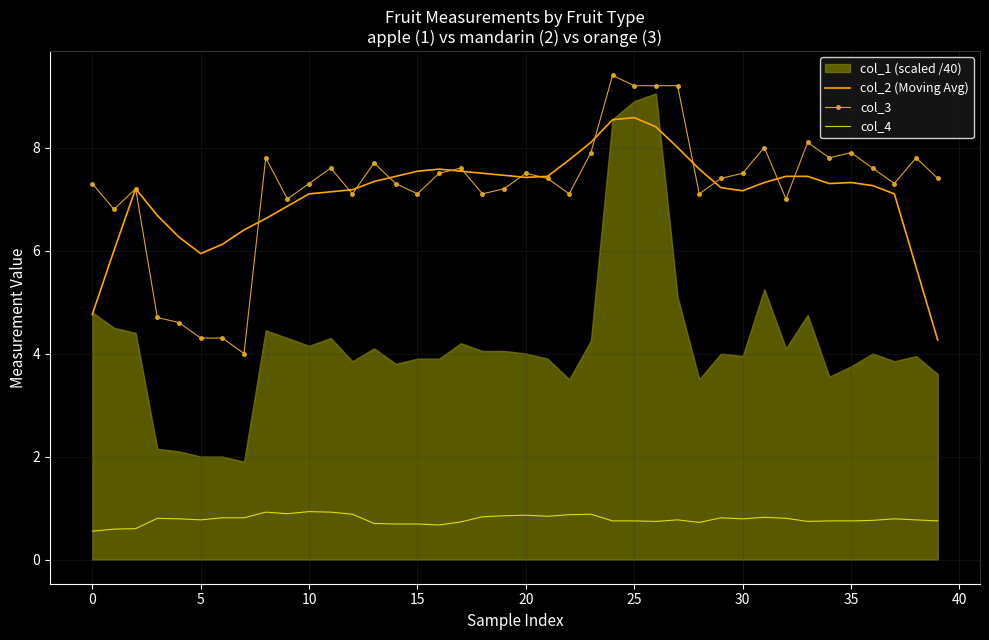

What is the difference between the highest and lowest values at 16?

6.9